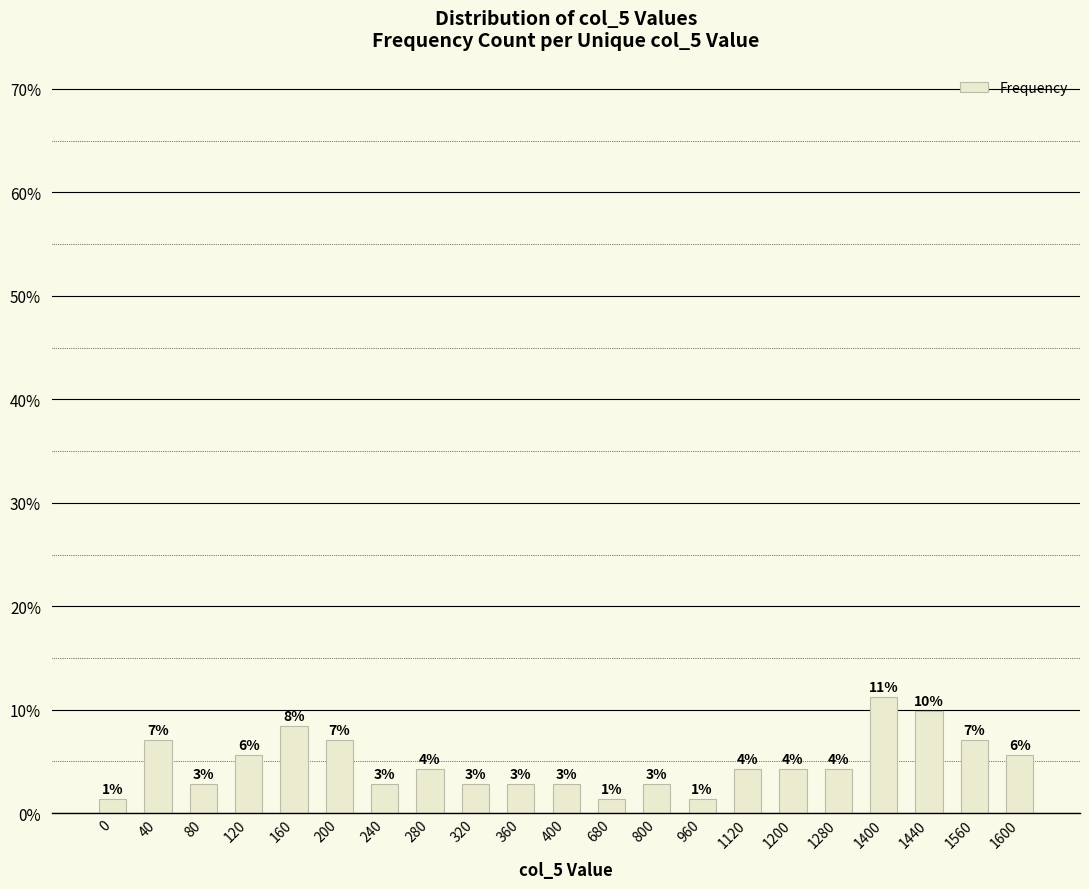

Reading right to left, transcribe all the data shown in this chart.

5.6	7.0	9.9	11.3	4.2	4.2	4.2	1.4	2.8	1.4	2.8	2.8	2.8	4.2	2.8	7.0	8.5	5.6	2.8	7.0	1.4